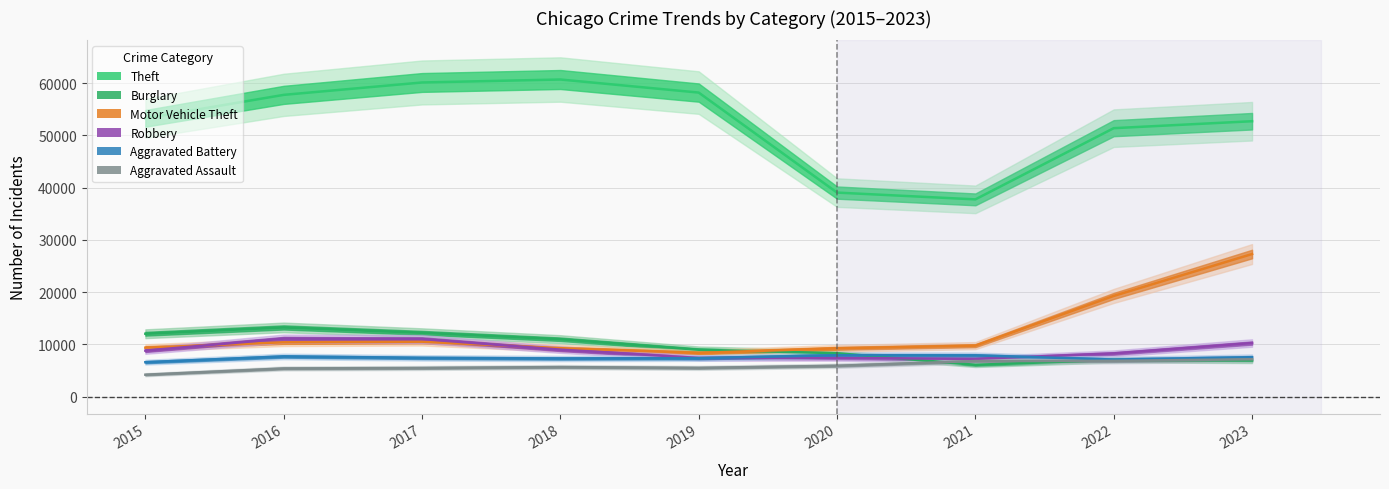

What is the difference between the highest and lowest values at 2020?

33165